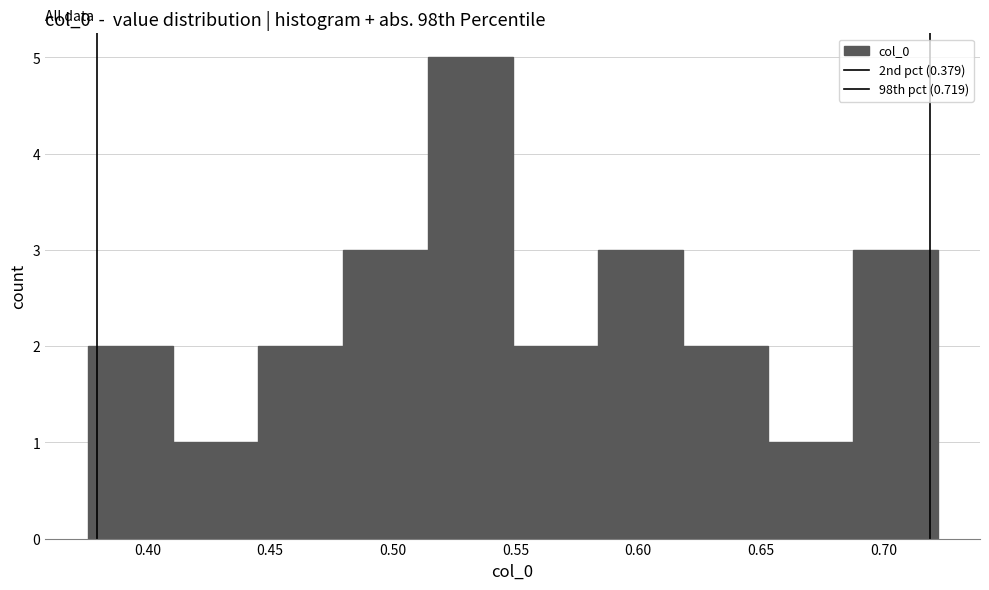

Reading left to right, list every bar in this chart as the range it spans on the x-axis followed by its height. Neither the bar edges nor the heights are printed on the chart, so give them approximately, as read against the axes.

0.375 to 0.410: 2
0.410 to 0.445: 1
0.445 to 0.480: 2
0.480 to 0.515: 3
0.515 to 0.550: 5
0.550 to 0.585: 2
0.585 to 0.620: 3
0.620 to 0.655: 2
0.655 to 0.685: 1
0.685 to 0.720: 3